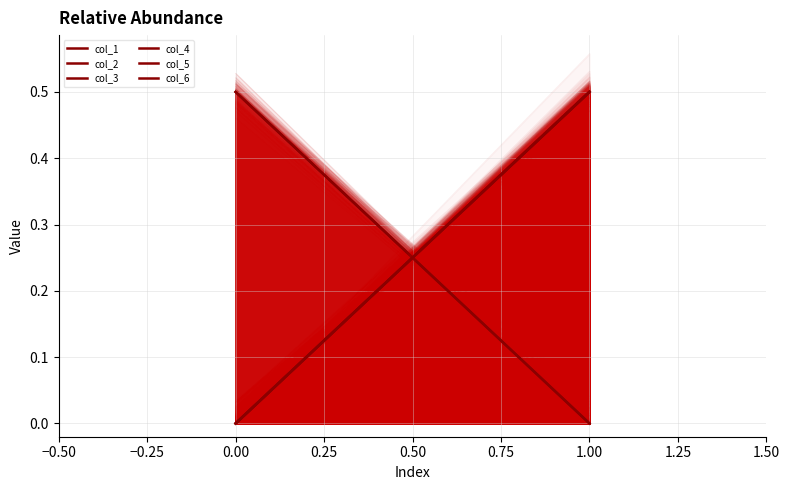

What is the average value of the col_5 series?

0.2